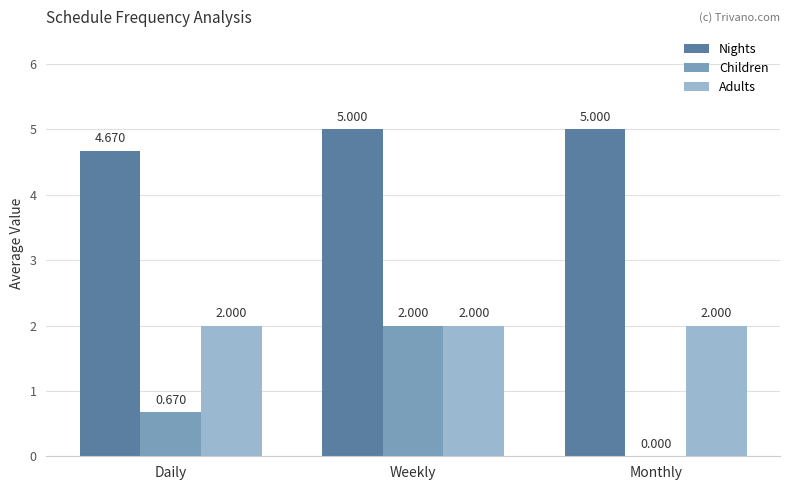

Which series changed the most between Weekly and Monthly?

Children